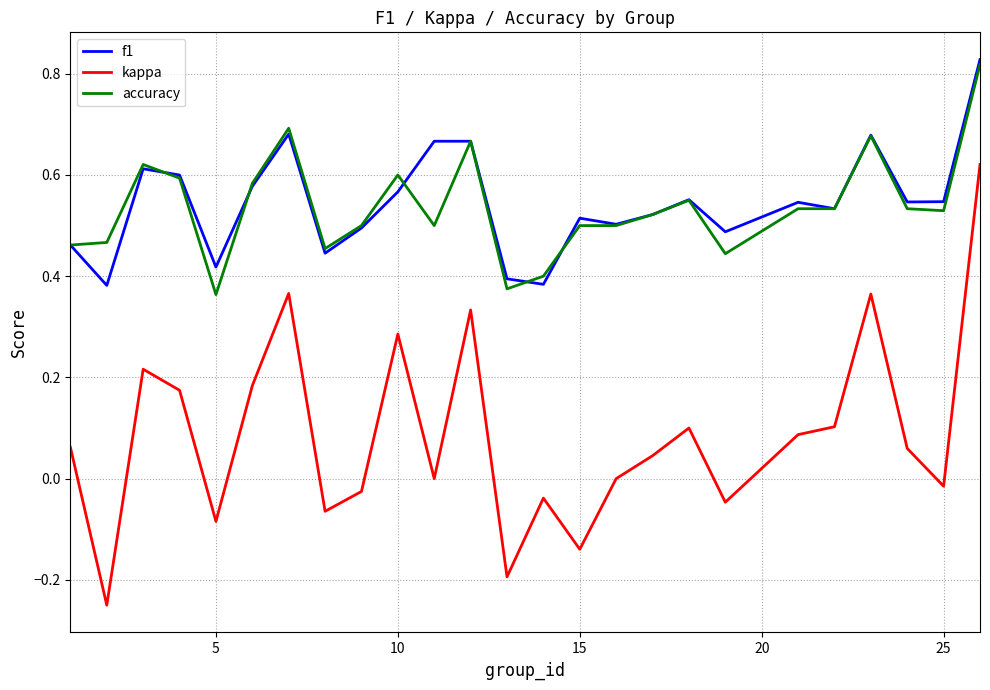

Which series has the largest range (max minus min)?

kappa